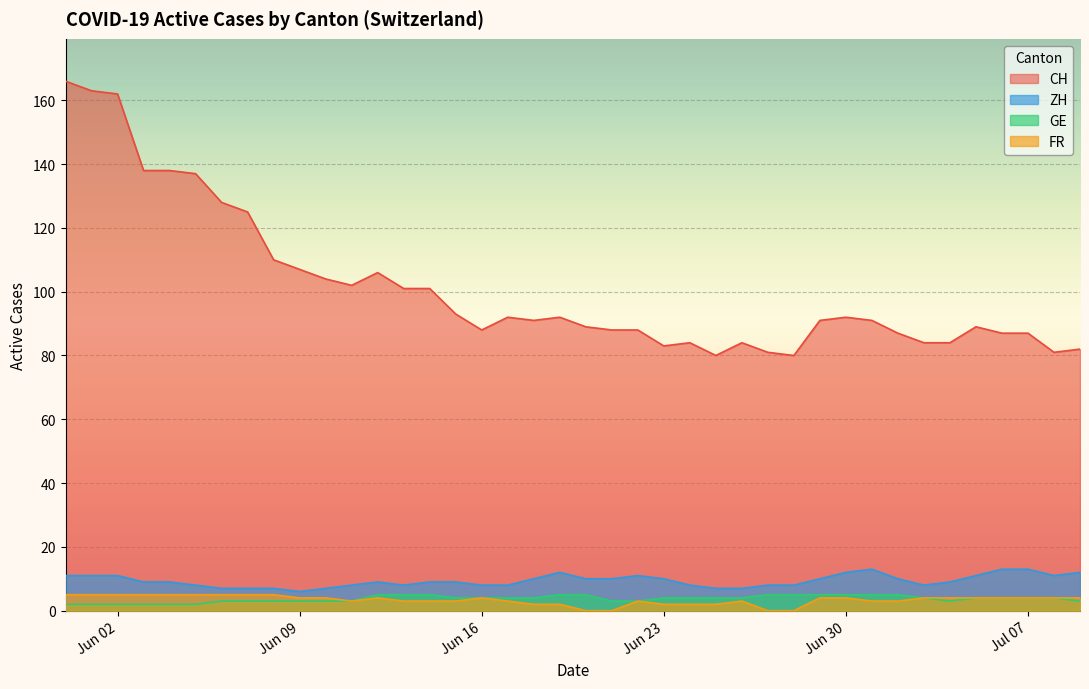

True or false: CH and GE intersect in this chart.

False